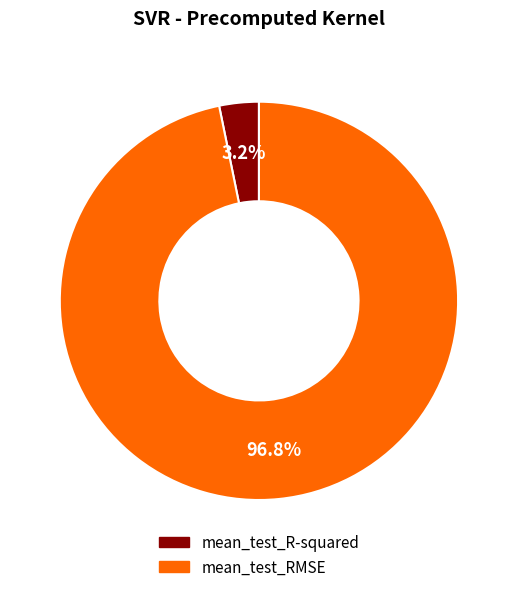

How many slices are in this pie chart?

2